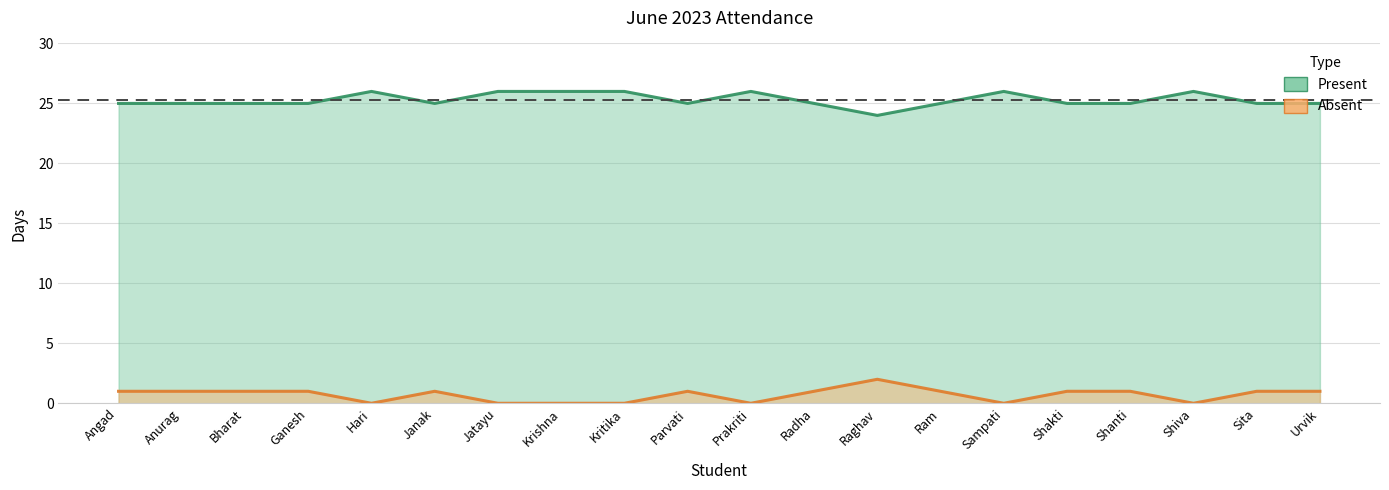

Is the value of Present at Janak greater than the value of Absent at Bharat?

Yes